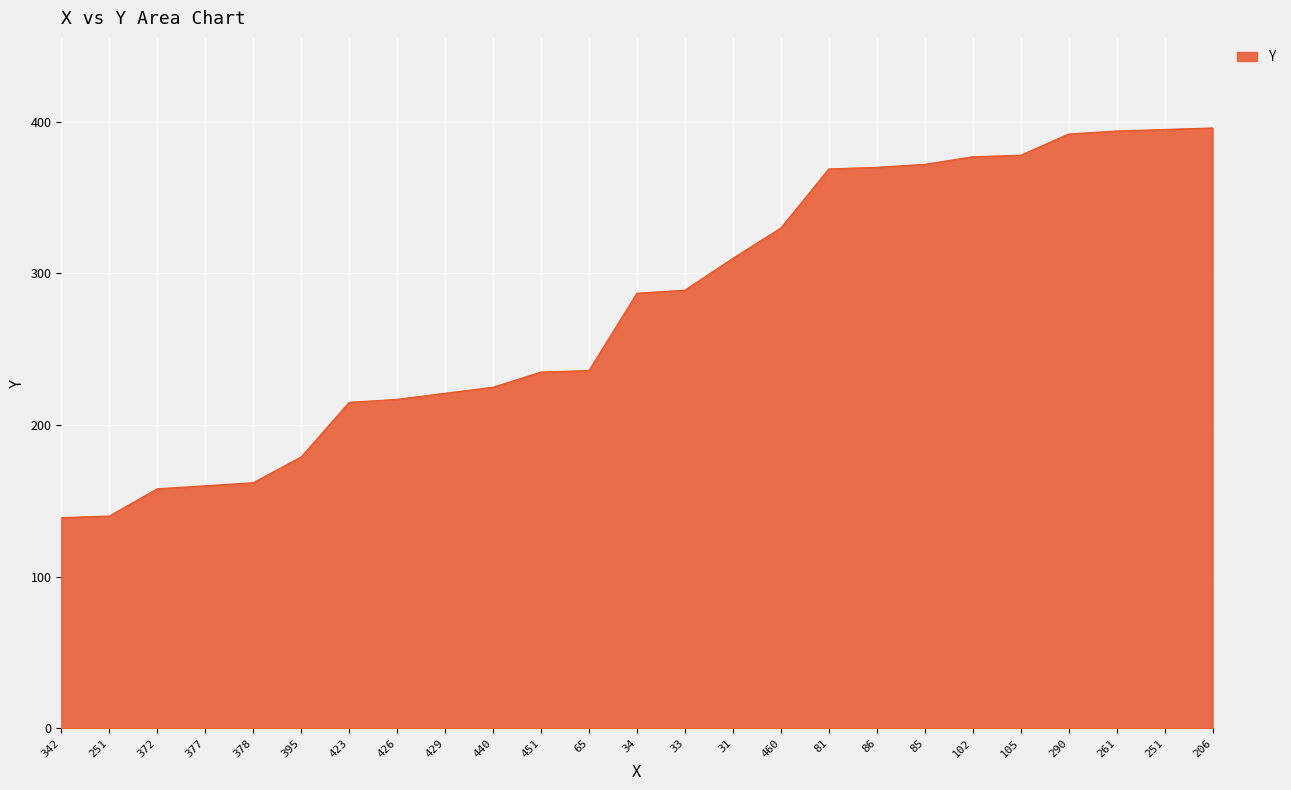

The value at 377 is 160. True or false?

True